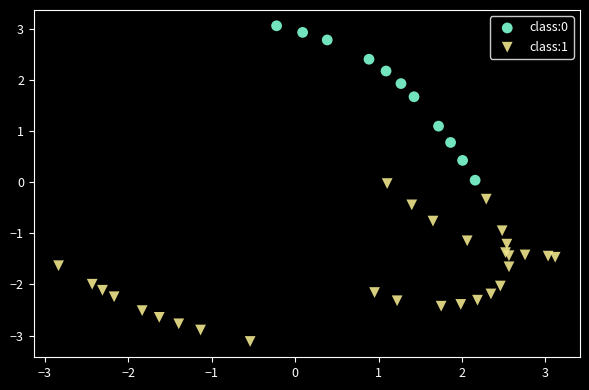

Which series contains the lowest Y value?

class:1